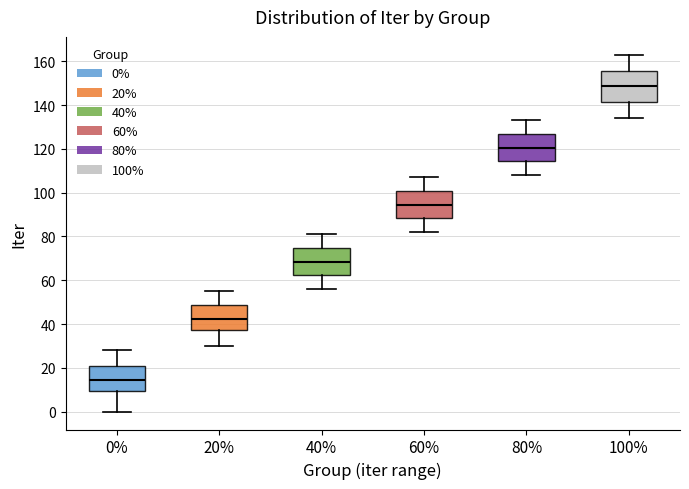

Reading left to right, transcribe this box plot: for each box, give where its median line is, the range the box spans, and where its two whiskers end, as read against the y-axis. The values are not printed on the chart, so give them approximately, as read against the axis.

0%: median 14, box 10 to 20, whiskers 0 to 28
20%: median 42, box 38 to 48, whiskers 30 to 56
40%: median 68, box 62 to 74, whiskers 56 to 82
60%: median 94, box 88 to 100, whiskers 82 to 108
80%: median 120, box 114 to 126, whiskers 108 to 134
100%: median 148, box 142 to 156, whiskers 134 to 164